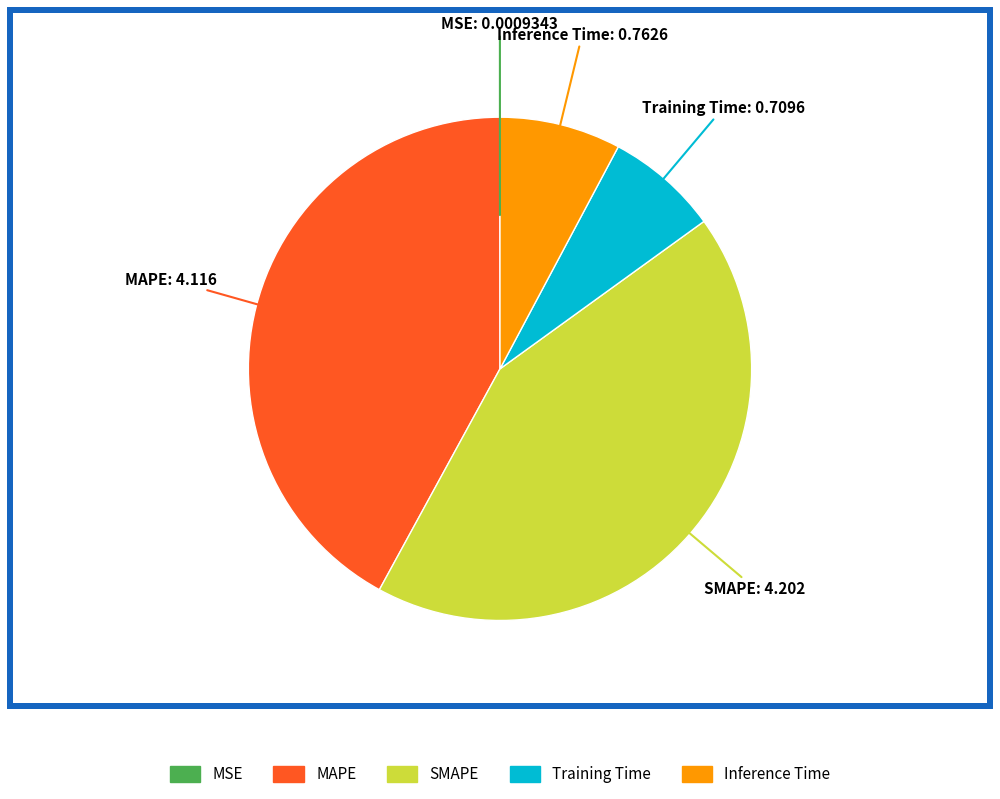

Which category has the biggest portion of the pie?

SMAPE